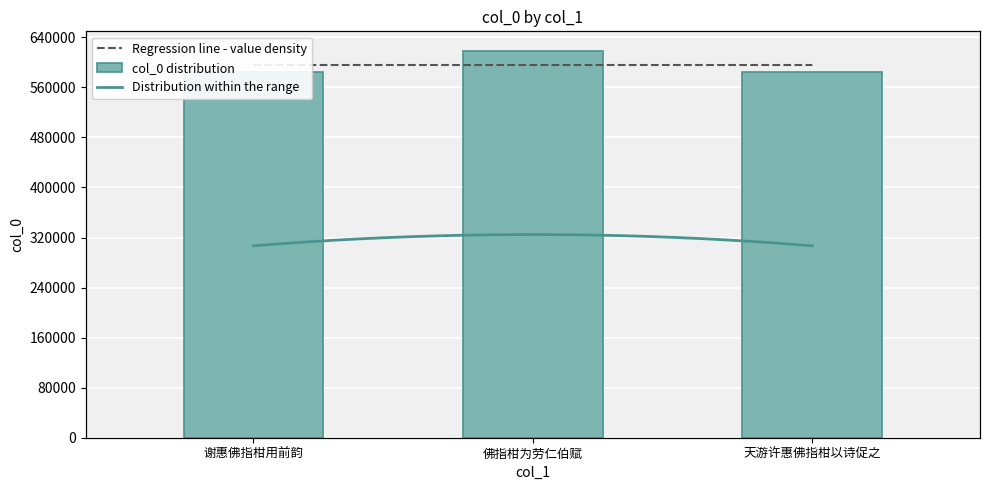

Between 谢惠佛指柑用前韵 and 天游许惠佛指柑以诗促之, which is larger?

谢惠佛指柑用前韵